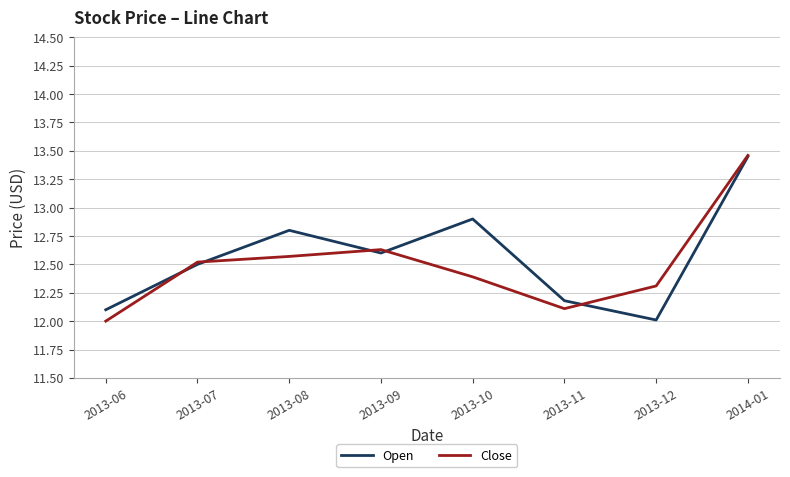

True or false: Open has more than 1 interior local peaks.

True